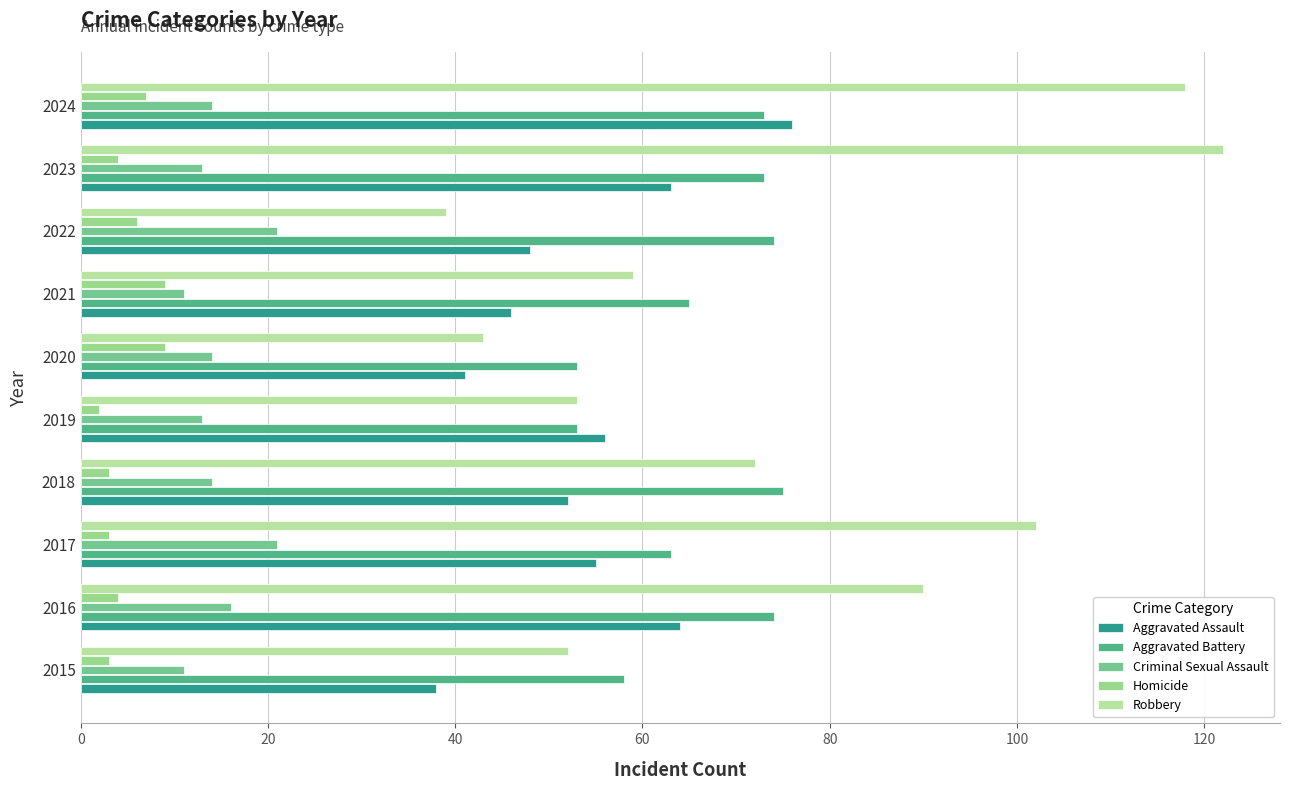

Rank the series by their maximum value, from highest to lowest.

Robbery, Aggravated Assault, Aggravated Battery, Criminal Sexual Assault, Homicide